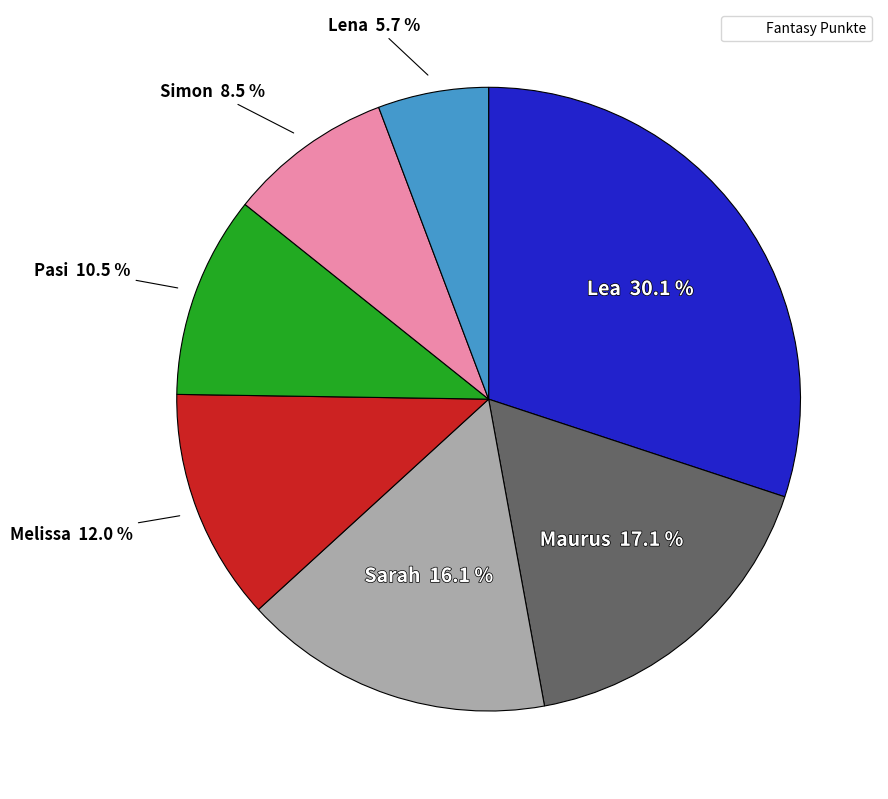

Is there any slice that represents more than half of the pie?

No